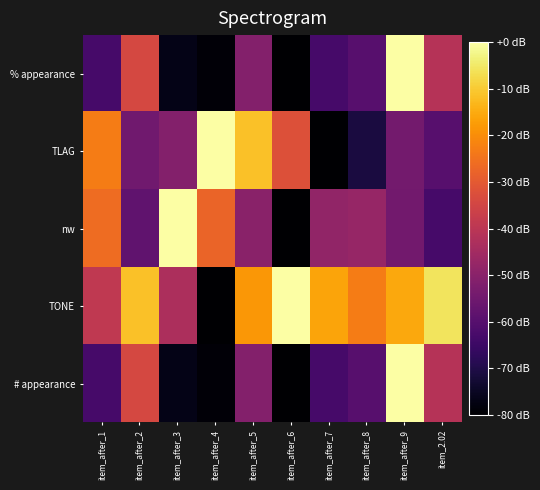

Reading left to right, transcribe all the data shown in this chart.

% appearance: item_after_1=-63.1	item_after_2=-34.3	item_after_3=-76.7	item_after_4=-79.0	item_after_5=-51.1	item_after_6=-80.0	item_after_7=-62.9	item_after_8=-59.7	item_after_9=0.0	item_2.02=-41.2
TLAG: item_after_1=-23.0	item_after_2=-55.0	item_after_3=-51.1	item_after_4=0.0	item_after_5=-11.4	item_after_6=-32.1	item_after_7=-80.0	item_after_8=-71.0	item_after_9=-54.1	item_2.02=-59.8
nw: item_after_1=-26.1	item_after_2=-58.1	item_after_3=0.0	item_after_4=-27.7	item_after_5=-49.8	item_after_6=-80.0	item_after_7=-48.4	item_after_8=-47.3	item_after_9=-54.5	item_2.02=-63.0
TONE: item_after_1=-38.9	item_after_2=-11.5	item_after_3=-43.0	item_after_4=-80.0	item_after_5=-18.2	item_after_6=0.0	item_after_7=-16.1	item_after_8=-23.1	item_after_9=-15.3	item_2.02=-5.7
# appearance: item_after_1=-63.1	item_after_2=-34.3	item_after_3=-76.7	item_after_4=-79.0	item_after_5=-51.1	item_after_6=-80.0	item_after_7=-62.9	item_after_8=-59.7	item_after_9=0.0	item_2.02=-41.2